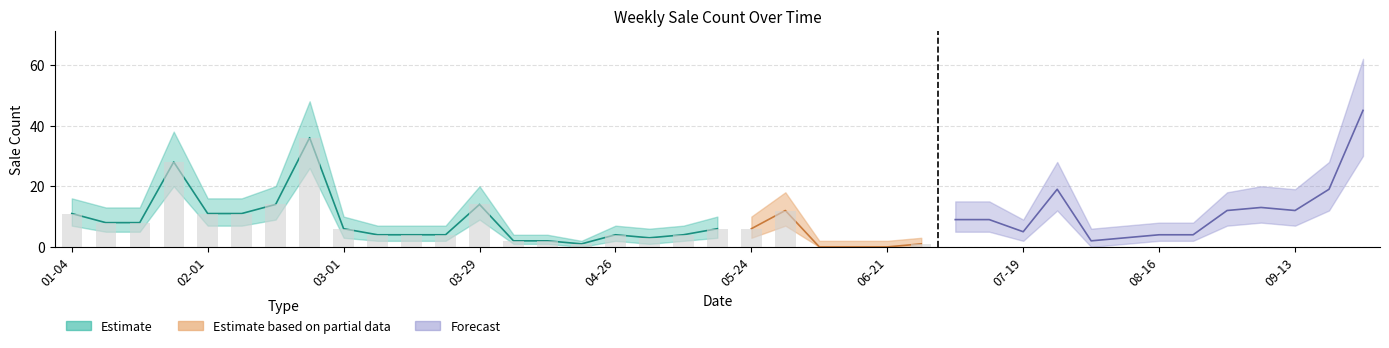

What is the smallest value displayed?

1